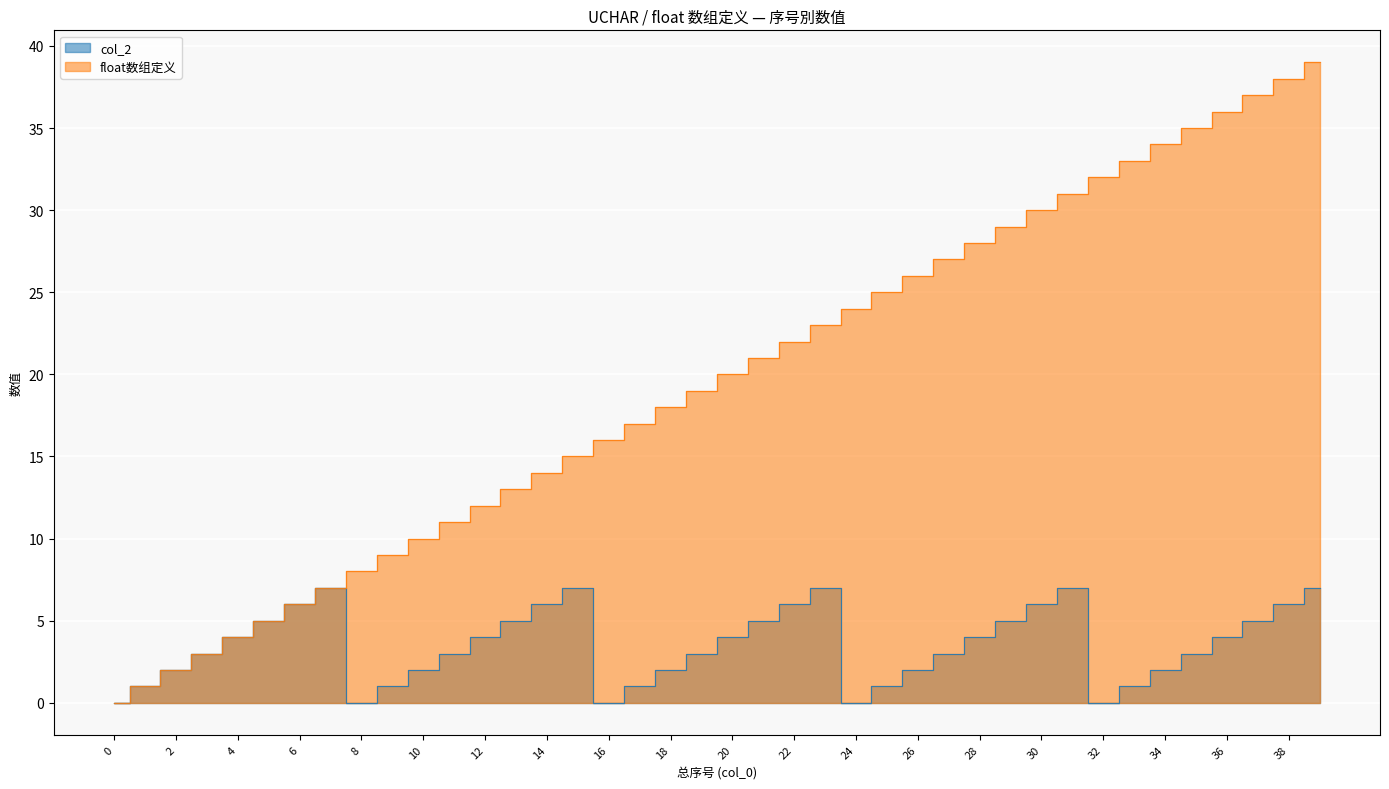

At which category is the sum across all series the highest?

39